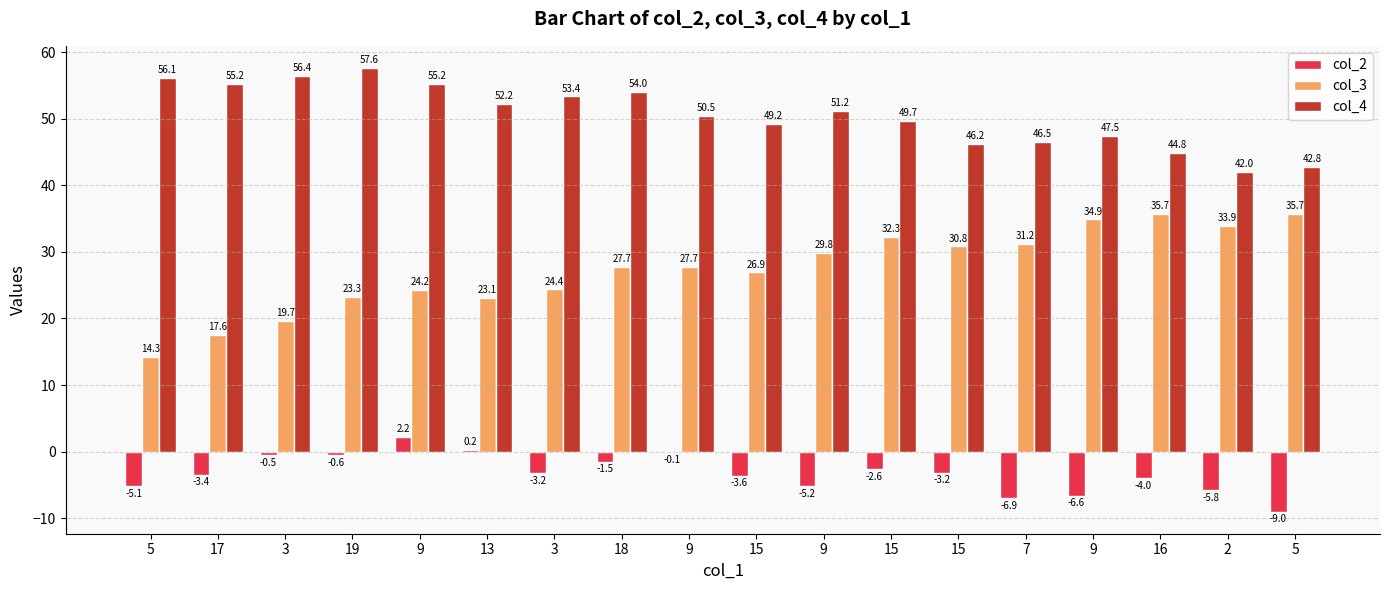

What are all the series names shown in the legend?

col_2, col_3, col_4